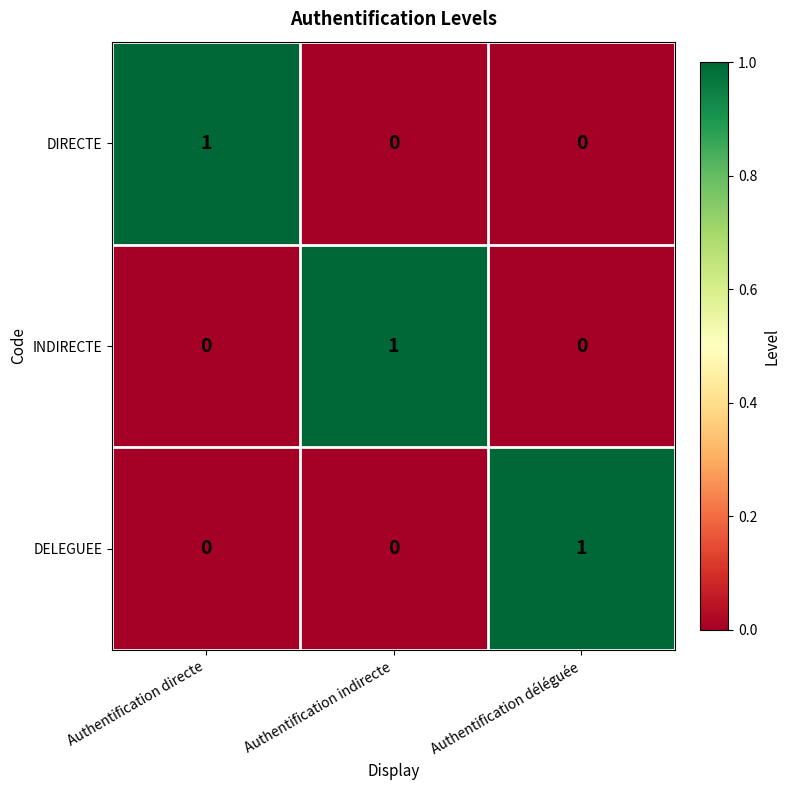

What is the total value across all series at Authentification directe?

1